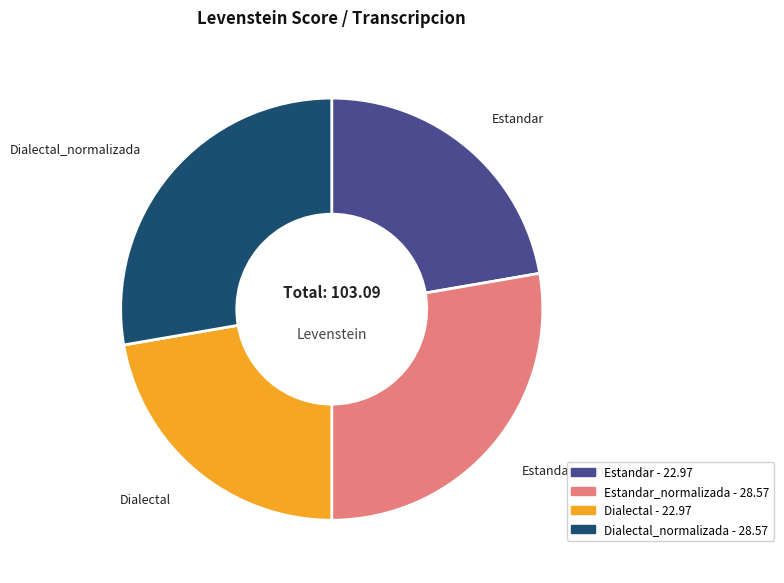

Between Dialectal and Estandar_normalizada, which is larger?

Estandar_normalizada